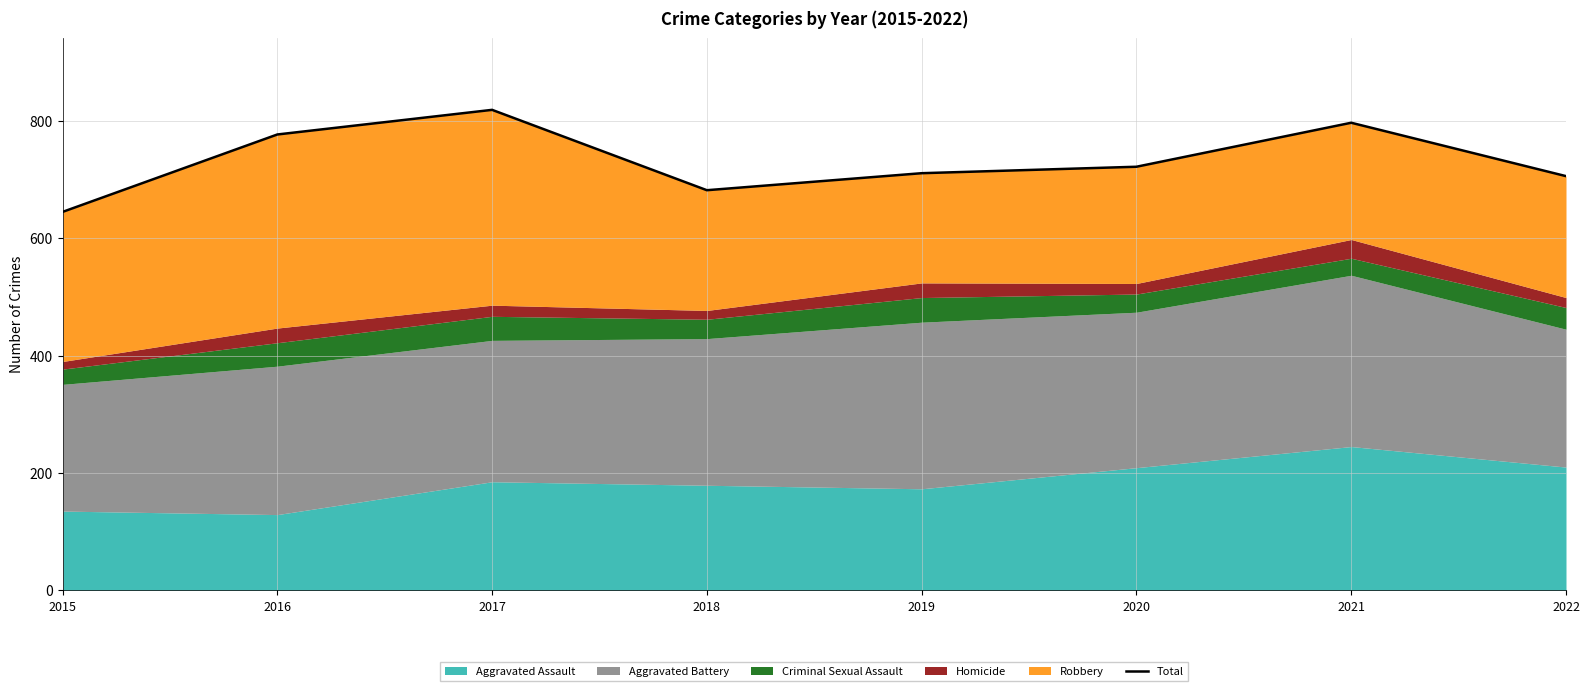

How many points are lower than both their immediate neighbors (excluding endpoints)?

1